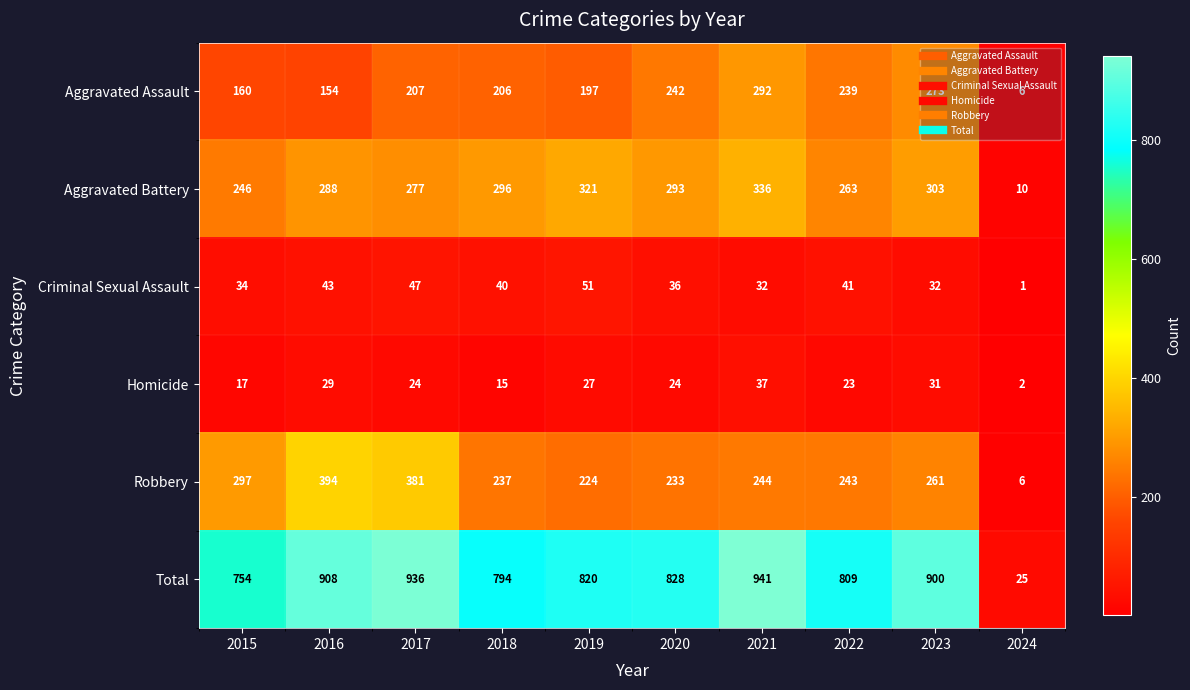

What is the difference between the second highest and minimum values in the Criminal Sexual Assault series?

46